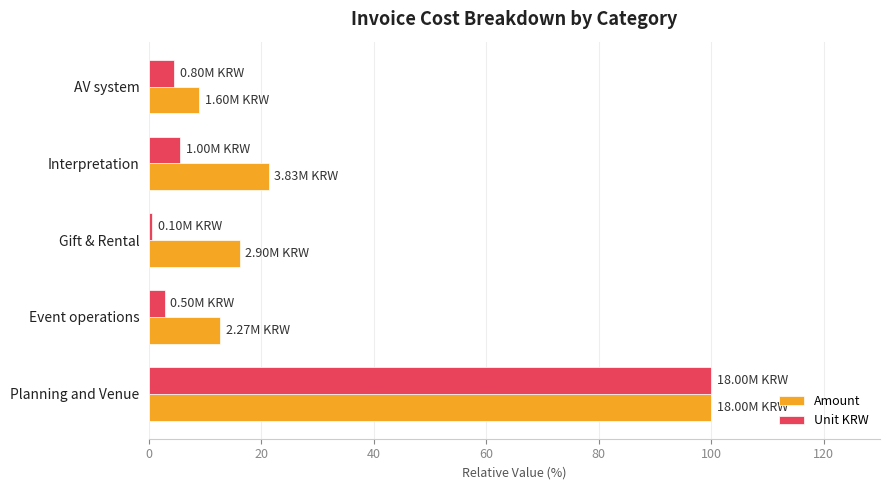

Which series has the largest range (max minus min)?

Unit KRW